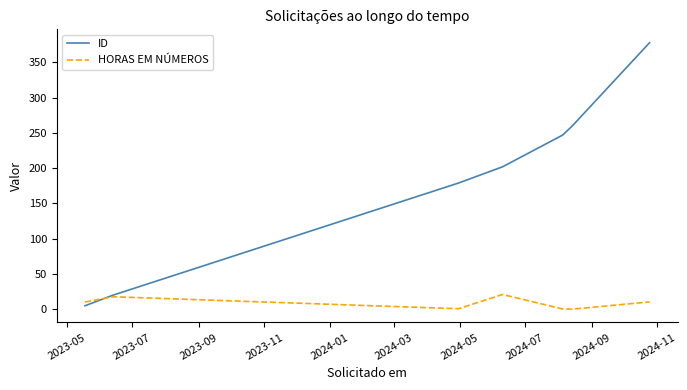

At how many categories does at least one series exceed 71?

5